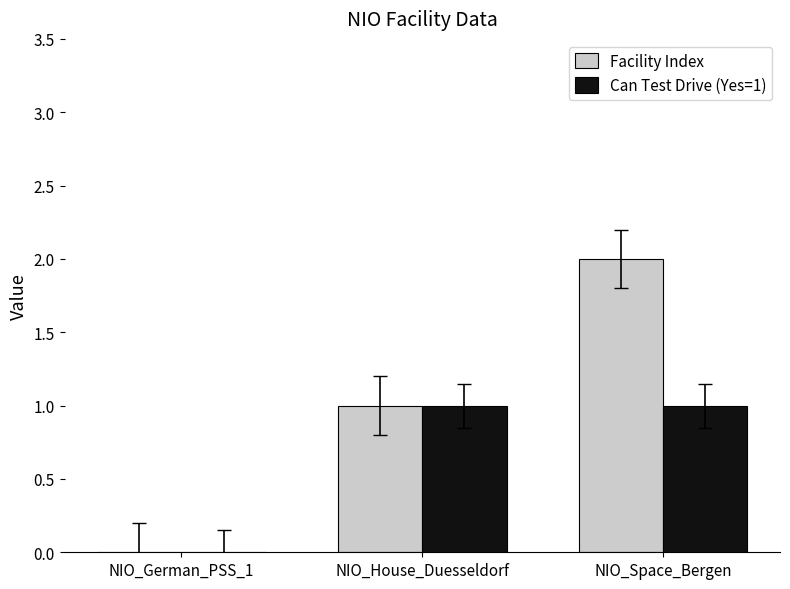

At which category is the sum across all series the highest?

NIO_Space_Bergen